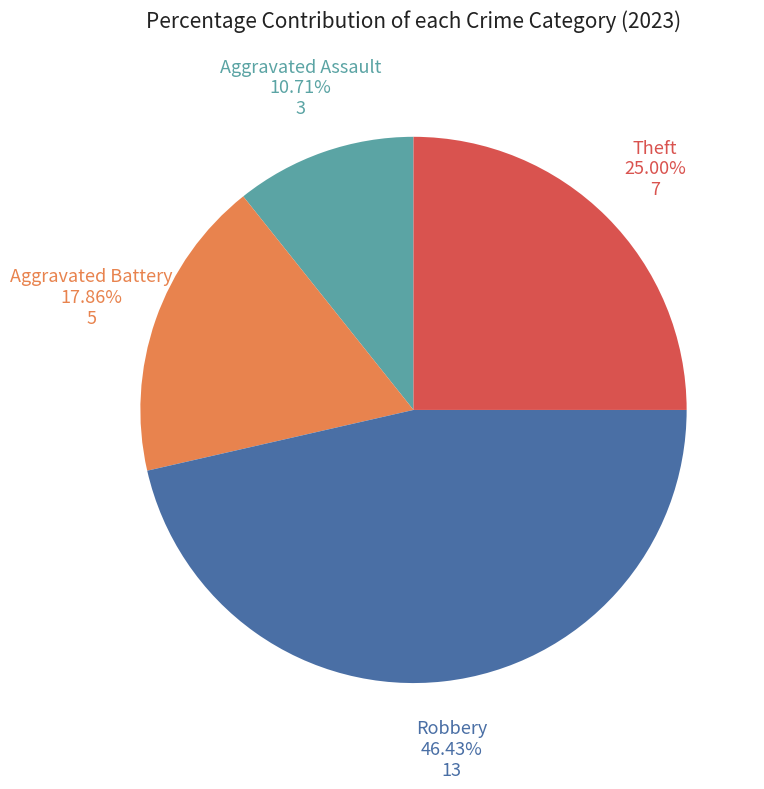

What is the total percentage of Aggravated Battery and Robbery?

64.3%